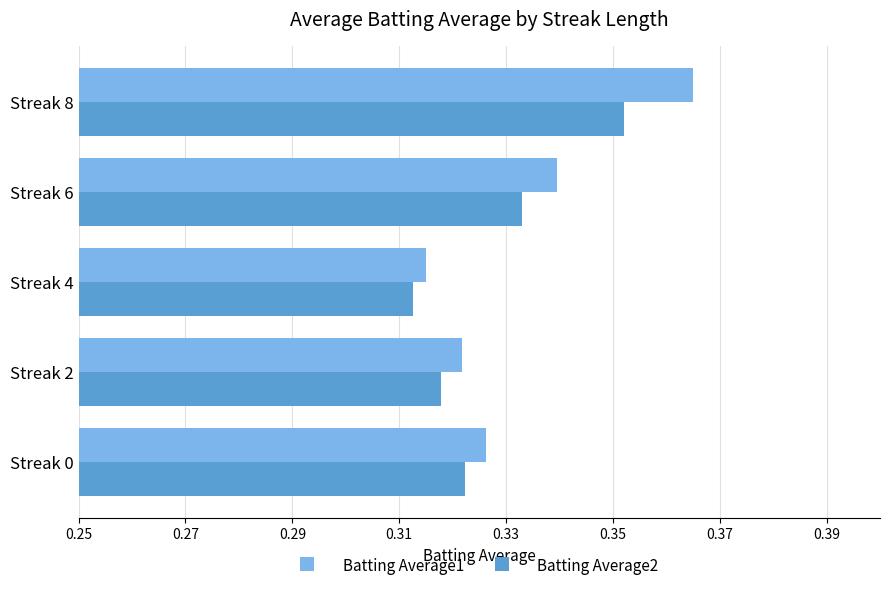

Is the value of Batting Average2 at Streak 8 greater than the value of Batting Average1 at Streak 0?

Yes